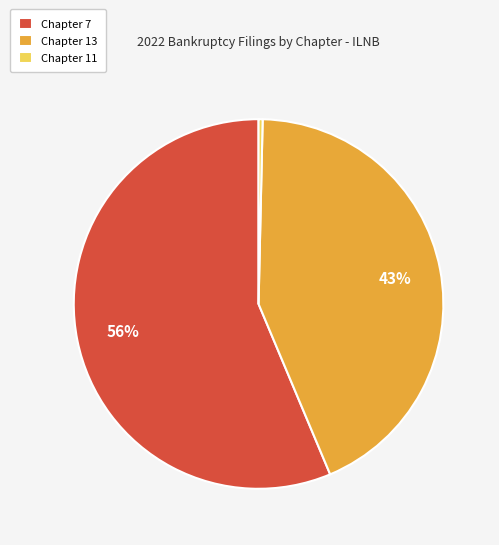

To the nearest percent, what is the average slice percentage?

33%